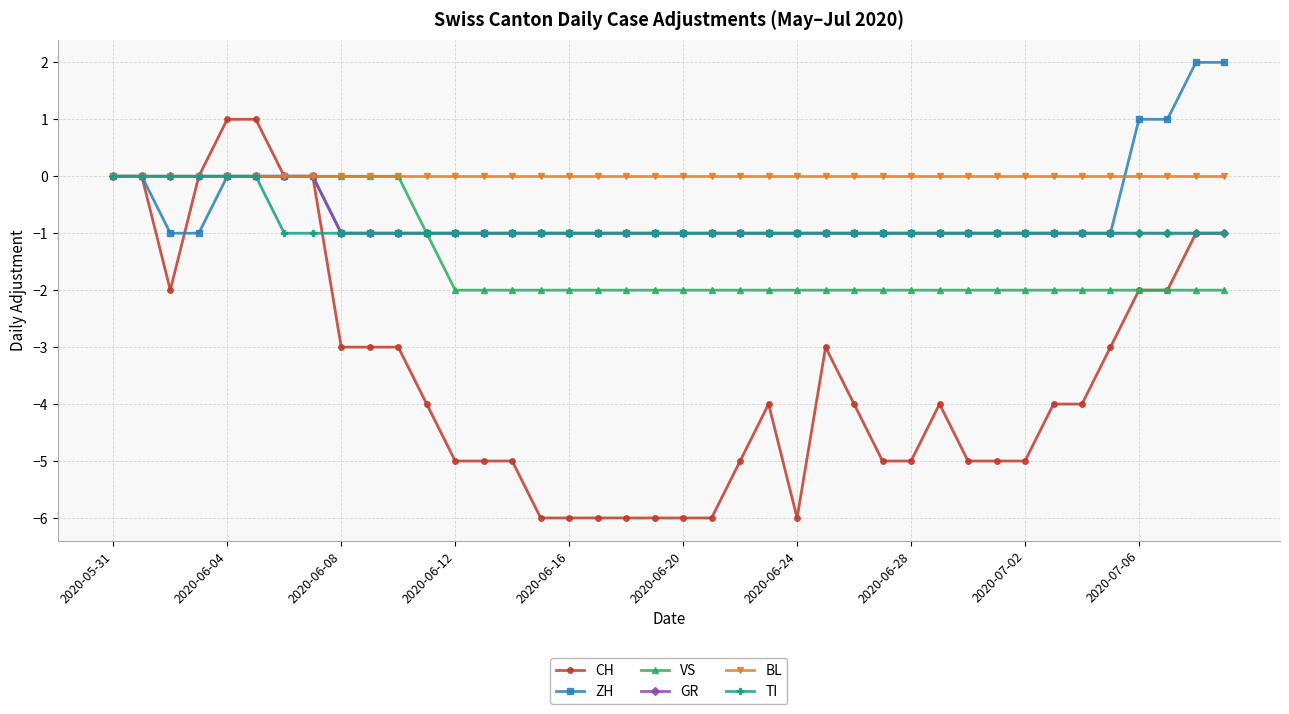

What is the value of the ZH point at the 32nd from the left?

-1